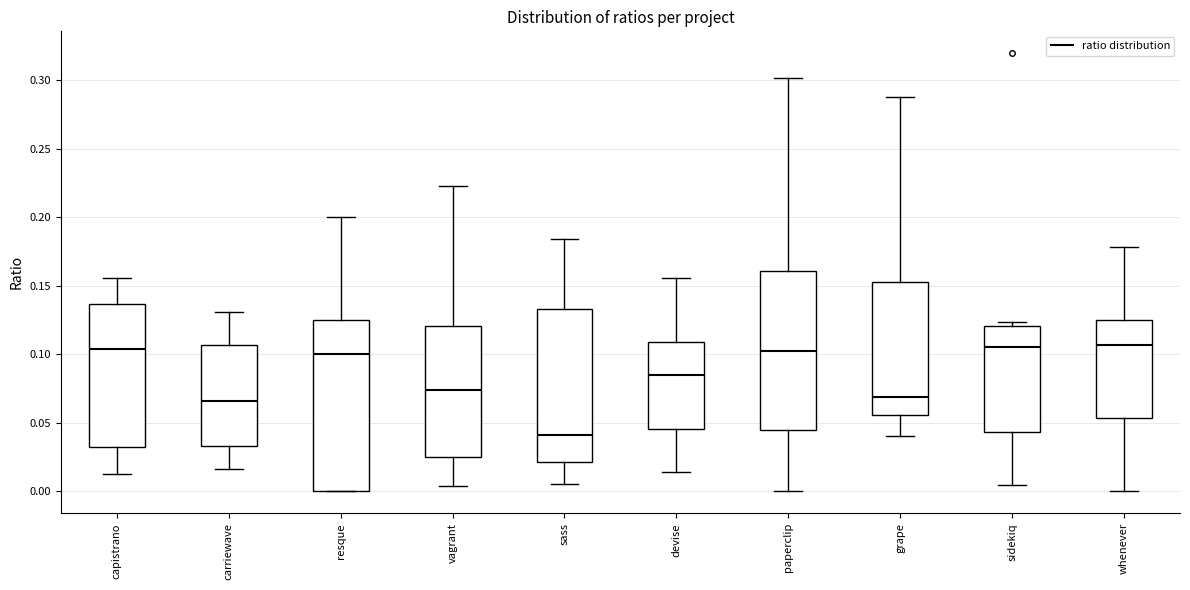

Where is the upper edge of the box for vagrant on the y-axis? The values are not printed on the chart, so give them approximately, as read against the axis.

0.120